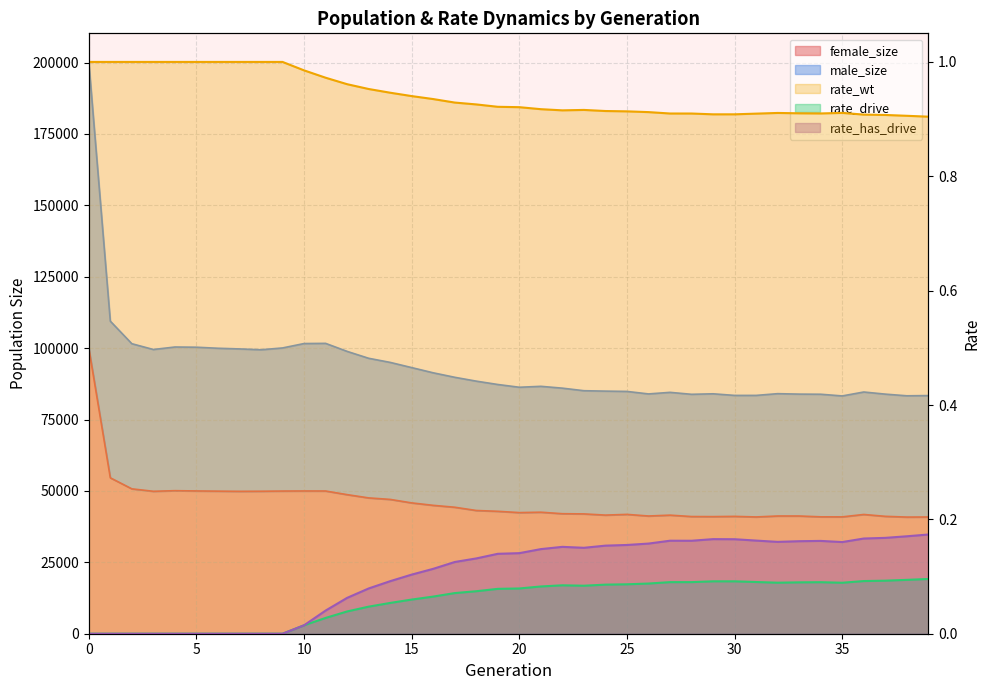

True or false: rate_has_drive has a value of 0.1 at 16.

True